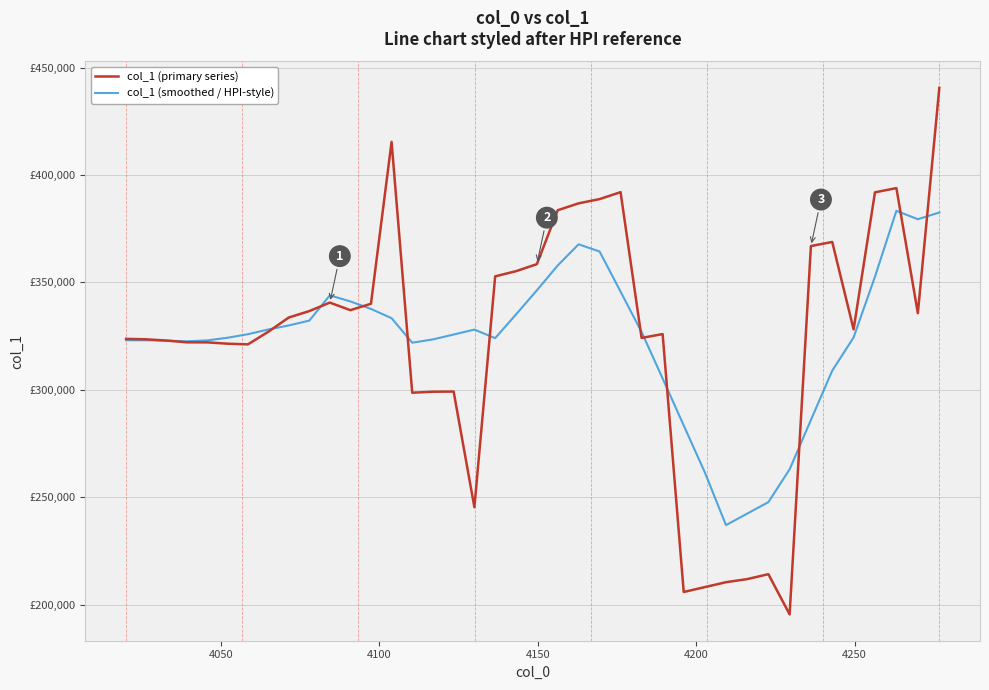

What is the greatest value displayed?

440572.7